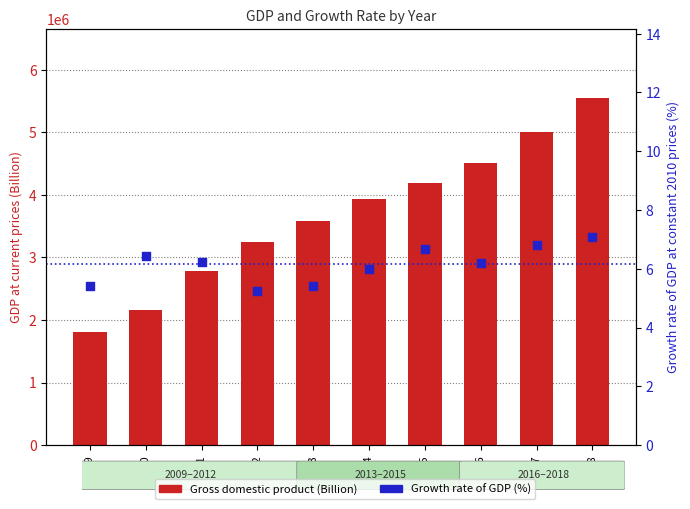

Which series has the largest total across all categories?

Gross domestic product (Billion)